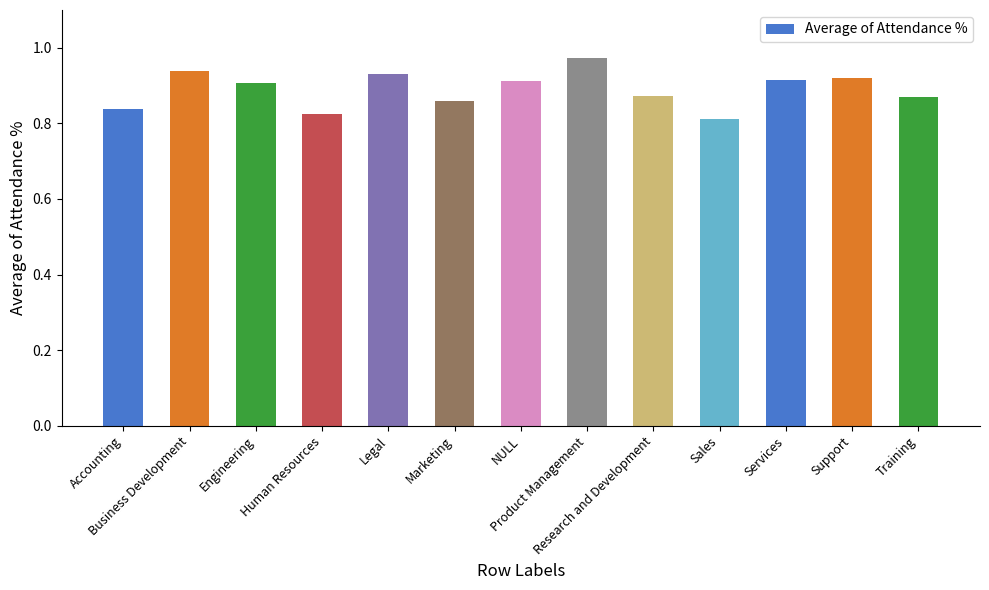

What is the difference between the maximum and minimum values?

0.2